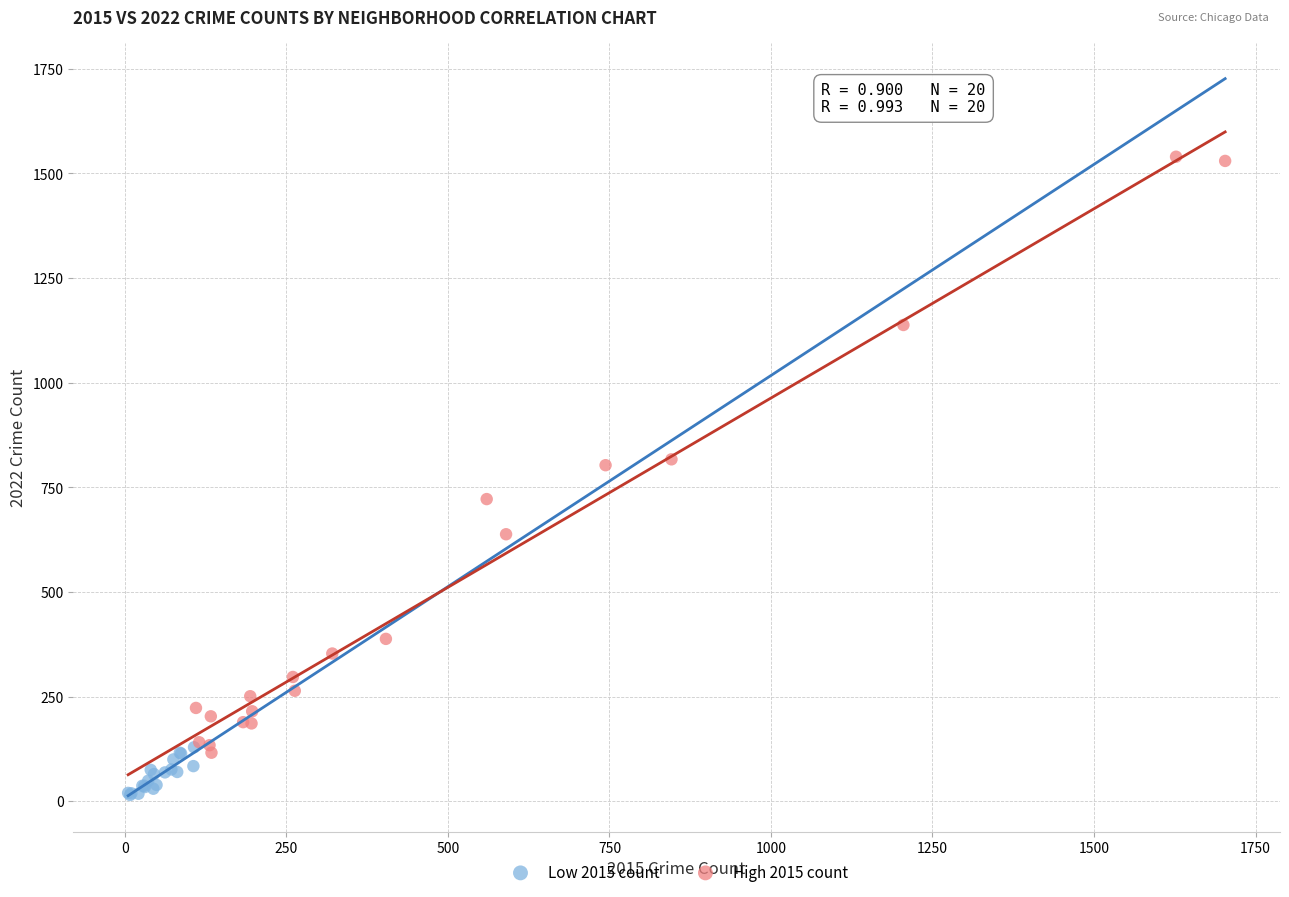

Which series has the widest spread of Y values?

High 2015 count